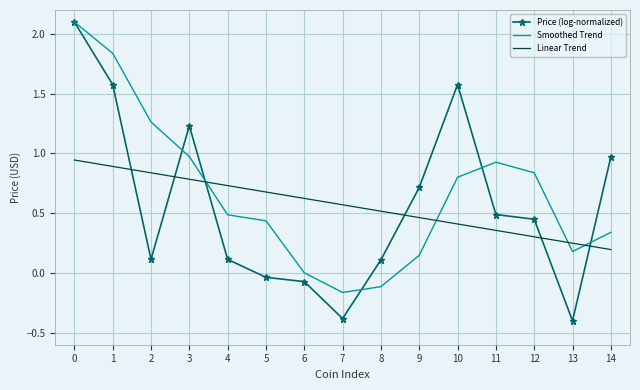

Which series has the largest range (max minus min)?

Price (log-normalized)